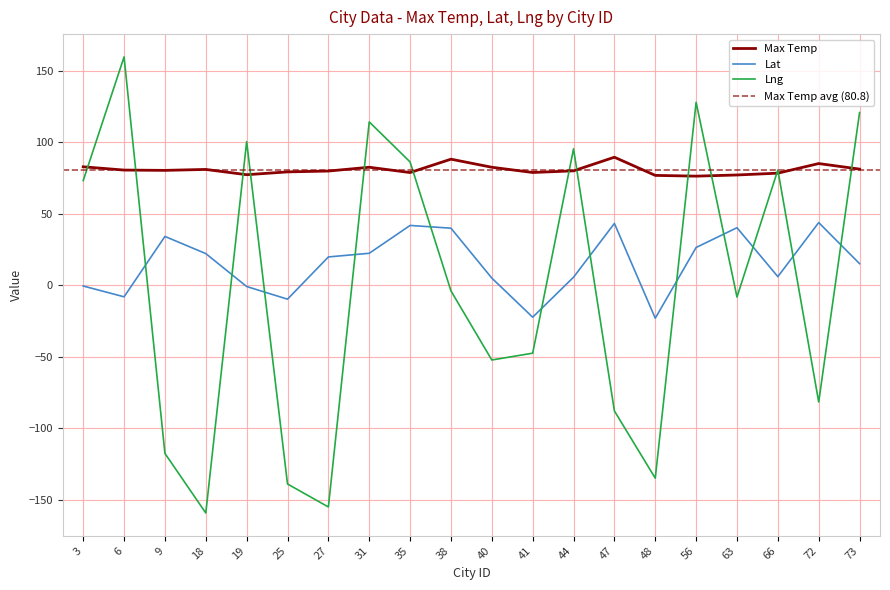

Rank the categories by Lat value from lowest to highest.

48, 41, 25, 6, 19, 3, 40, 44, 66, 73, 27, 18, 31, 56, 9, 38, 63, 35, 47, 72